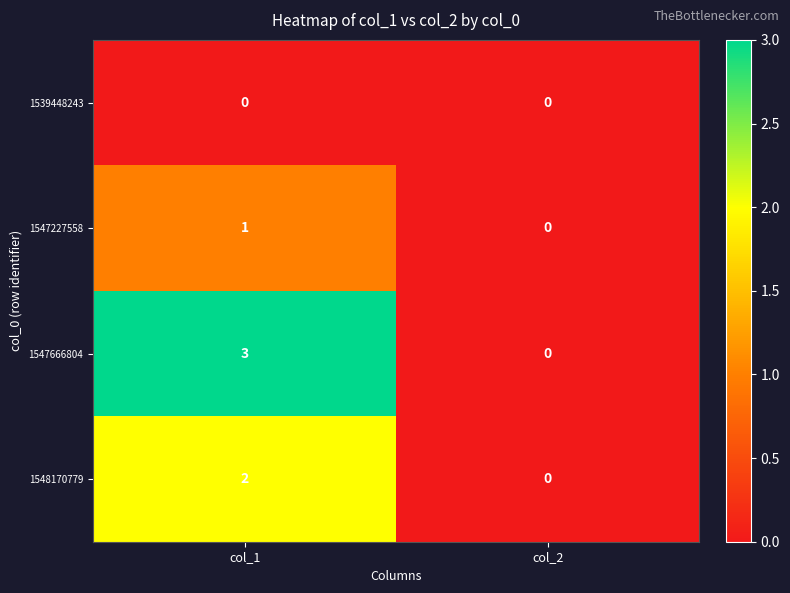

How many categories are shown in the chart?

2